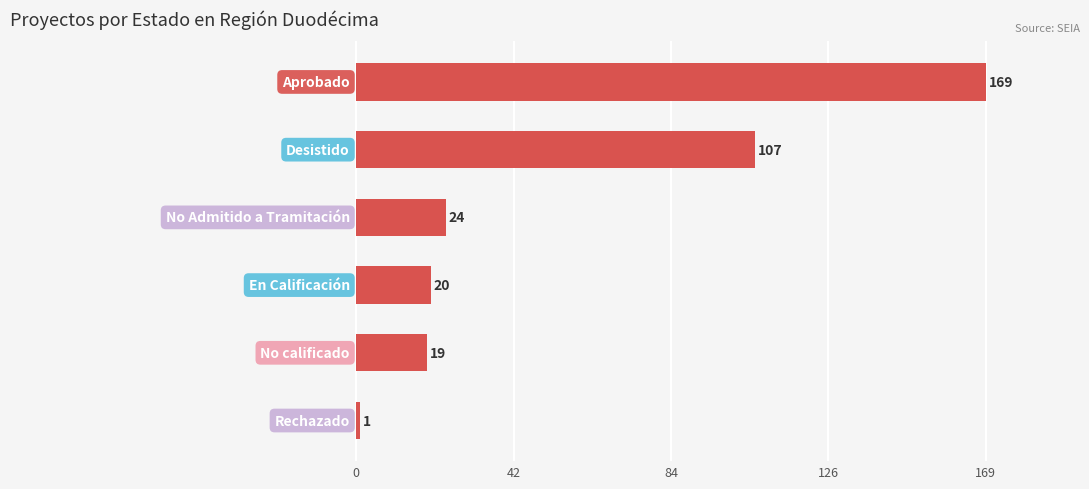

What is the value of the 1st bar from the top?

169